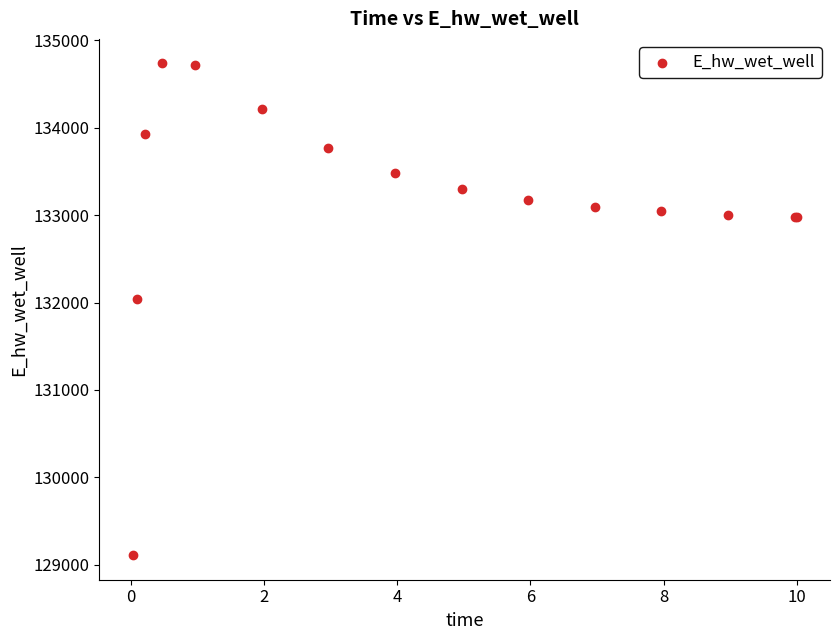

What Y value in the scatter plot is closest to 131922?

132044.9